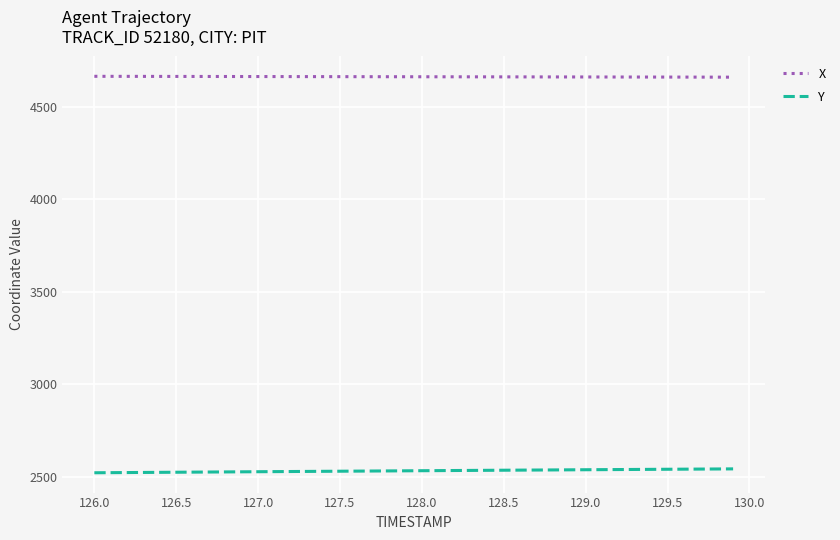

What is the minimum value shown in the chart?

2521.3